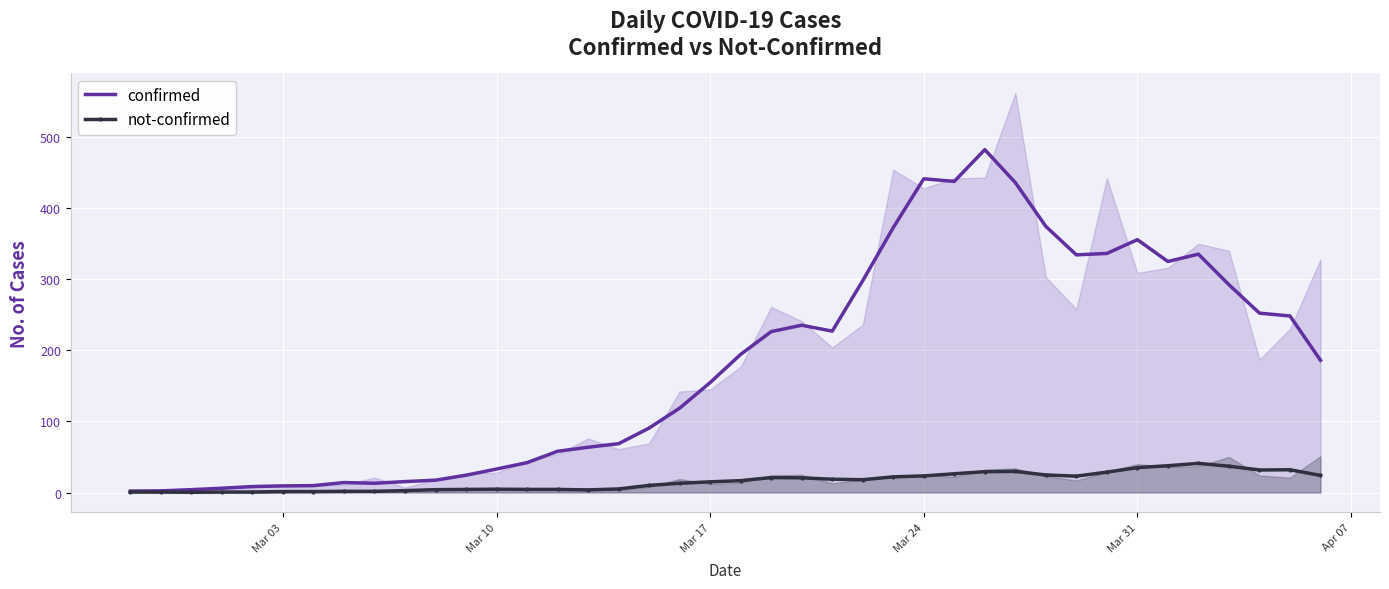

How many lines are shown in the chart?

2